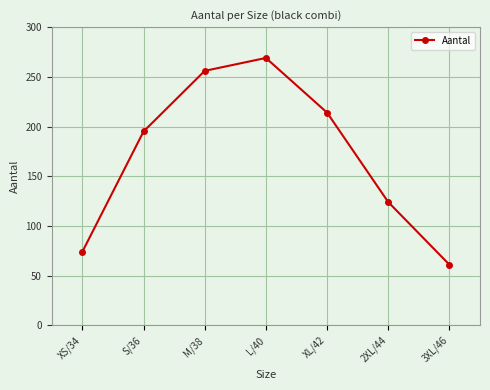

Reading left to right, list all the values displayed in this chart.

XS/34=74	S/36=195	M/38=256	L/40=269	XL/42=214	2XL/44=124	3XL/46=61